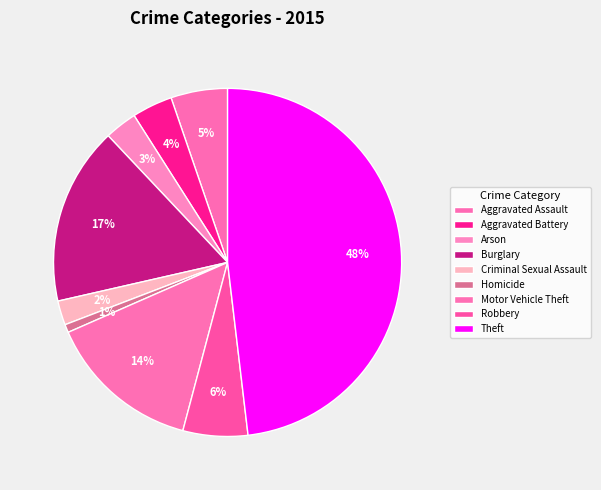

To the nearest percent, what is the average slice percentage?

11%